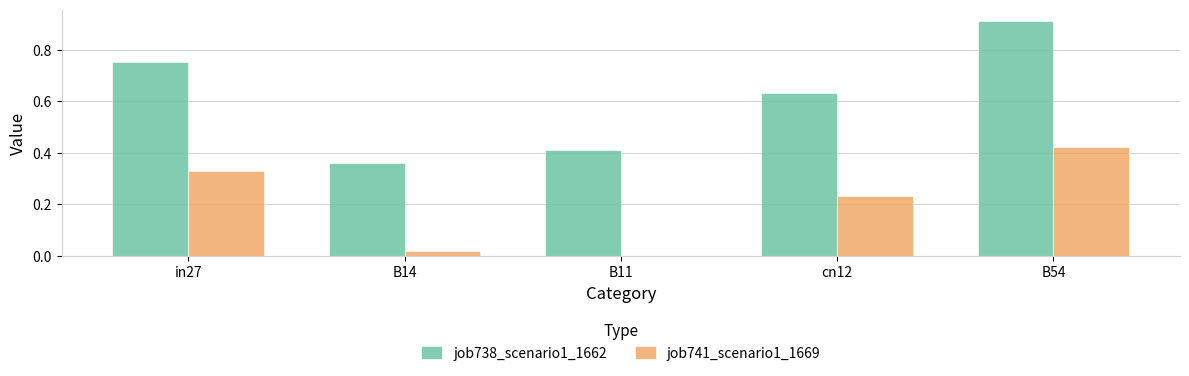

At which category is the sum across all series the highest?

B54